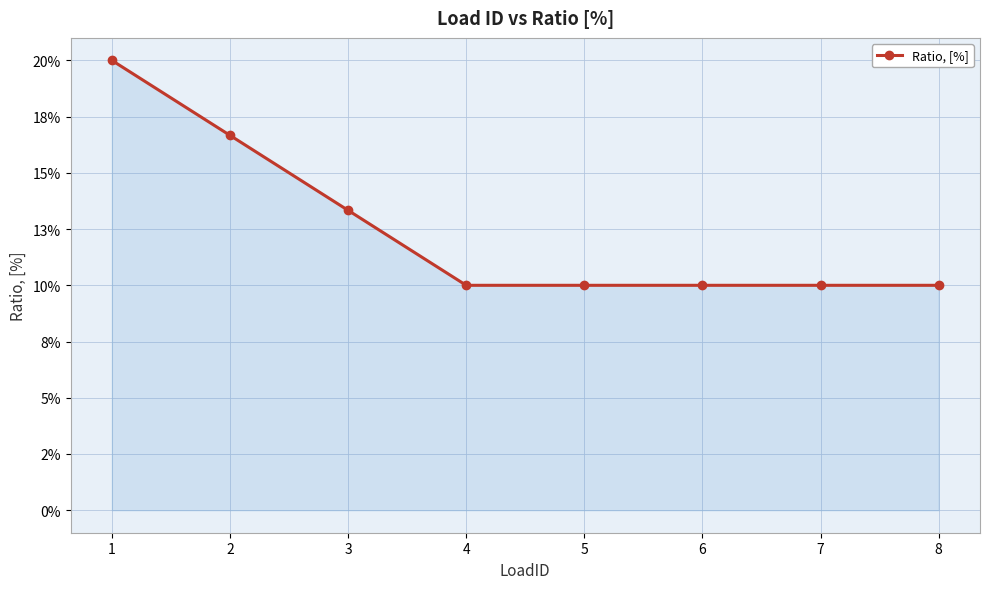

Is this an area chart (filled region under the line)?

Yes